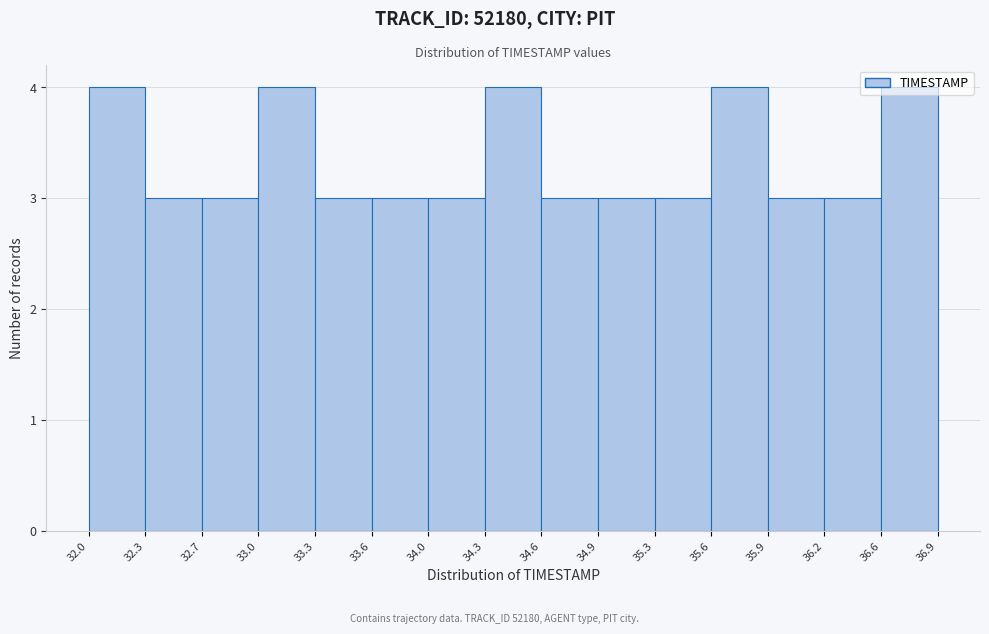

How tall is the bar that spans 35.9 to 36.2 on the x-axis? The values are not printed on the chart, so give them approximately, as read against the axis.

3